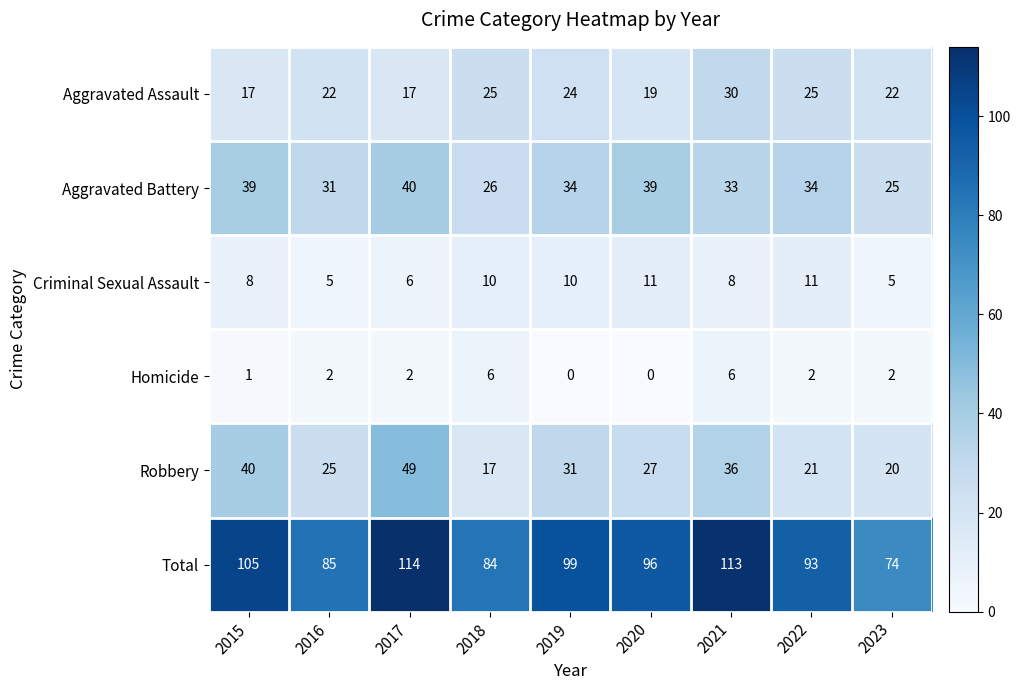

What is the greatest value displayed?

114